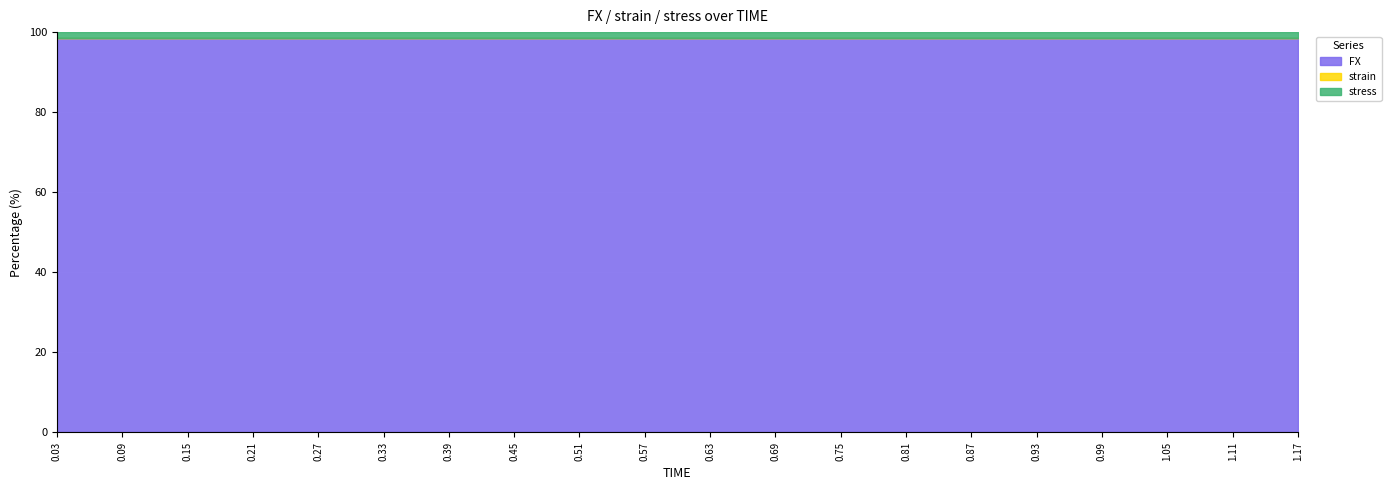

True or false: strain and stress cross at least once.

False